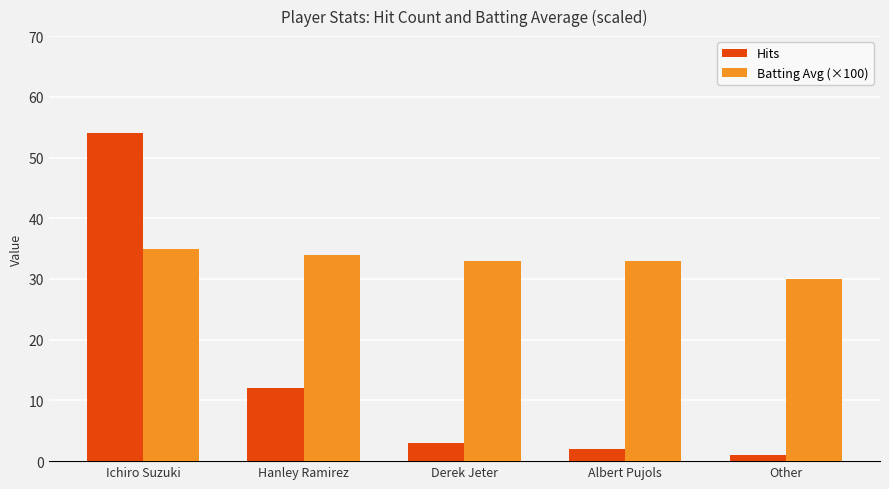

What is the sum of all Batting Avg (×100) values?

165